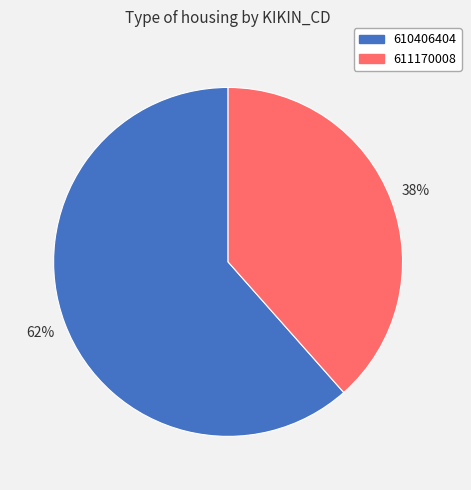

What percentage is the 611170008 slice, to the nearest percent?

38%